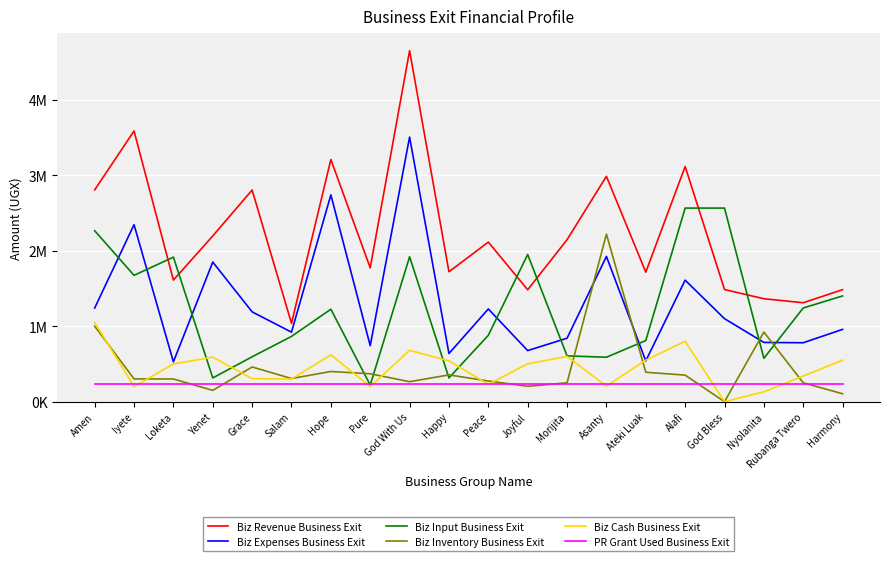

What value does the Biz Inventory Business Exit series have at Alafi?

352000